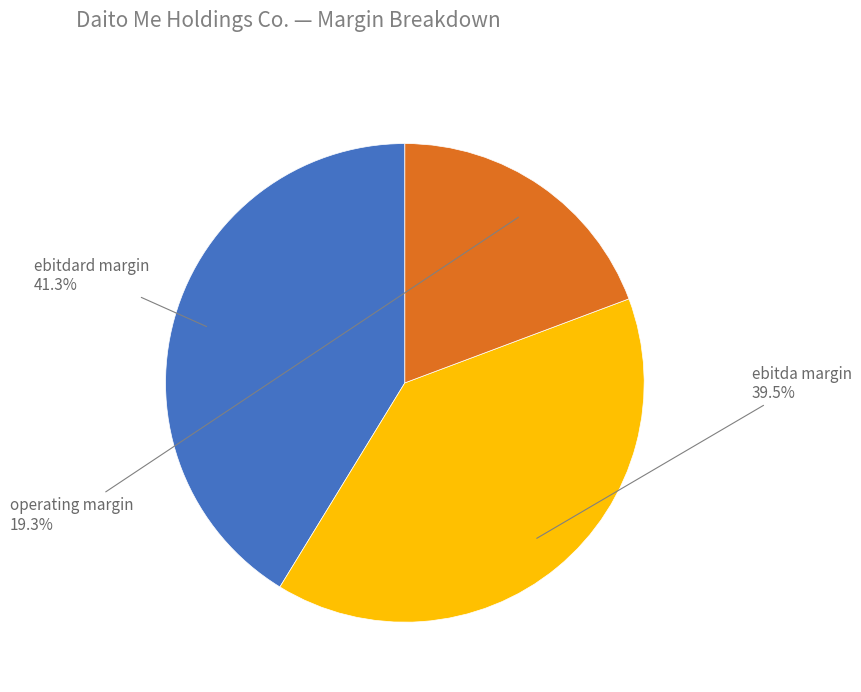

Is there a majority slice in this chart?

No